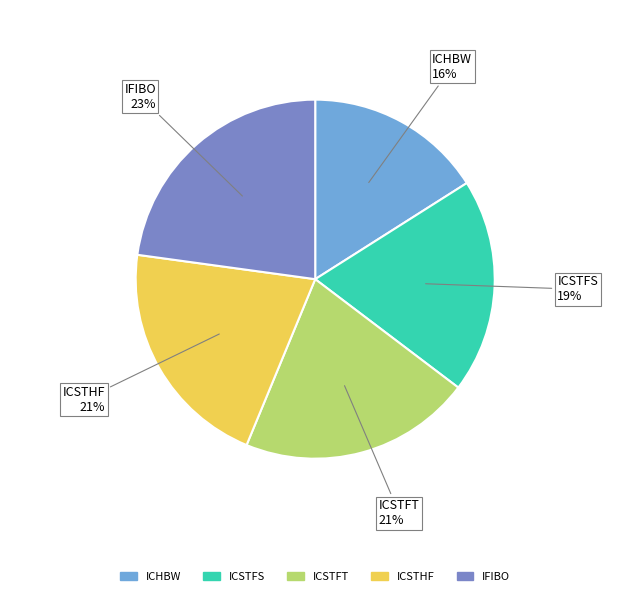

To the nearest percent, what is the difference between the largest and smallest slice percentages?

7%